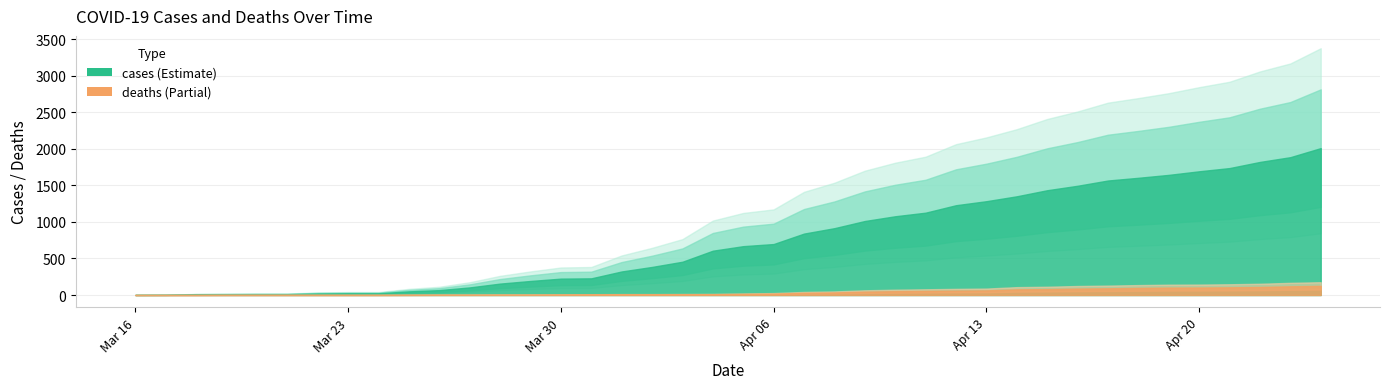

How many series are shown in this chart?

2